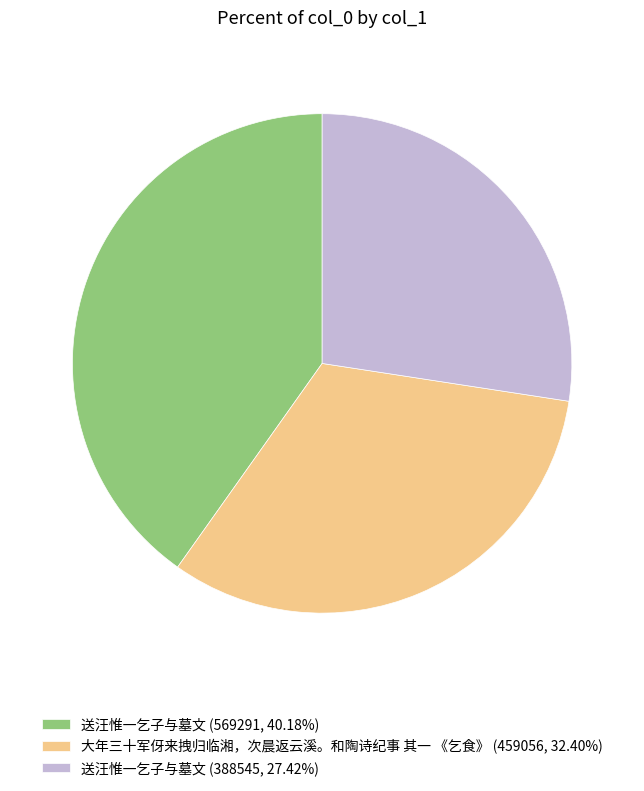

Combined, do 送汪惟一乞子与墓文 (388545, 27.42%) and 大年三十军伢来拽归临湘，次晨返云溪。和陶诗纪事 其一 《乞食》 (459056, 32.40%) account for over 50%?

Yes